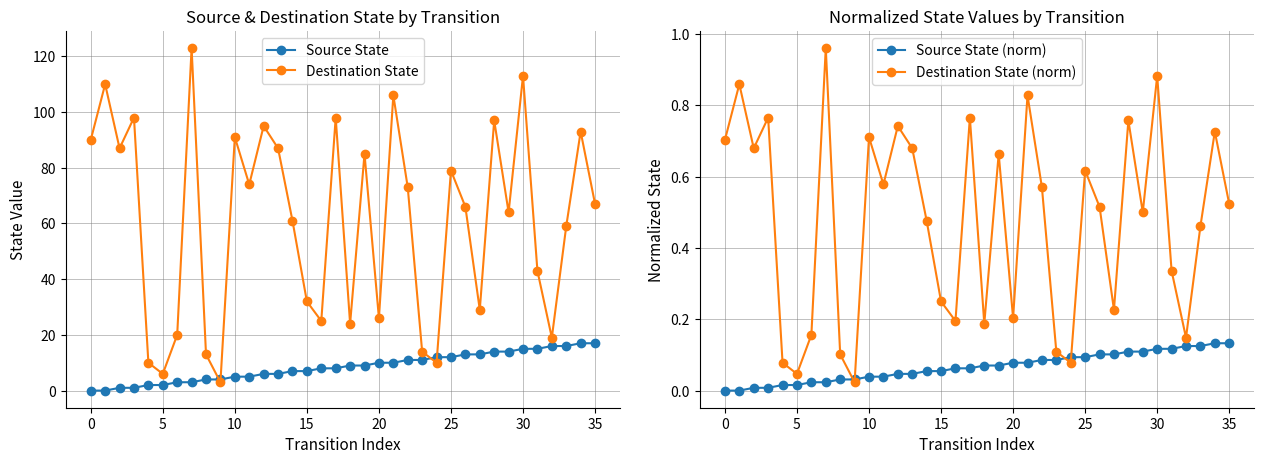

True or false: Destination State and Destination State (norm) cross at least once.

False